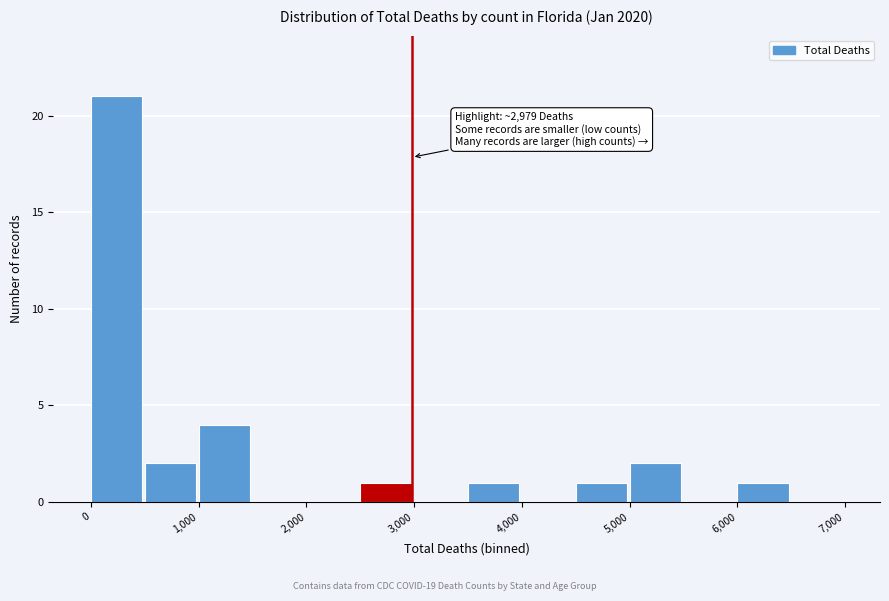

Which range on the x-axis has the tallest bar?

0 to 500